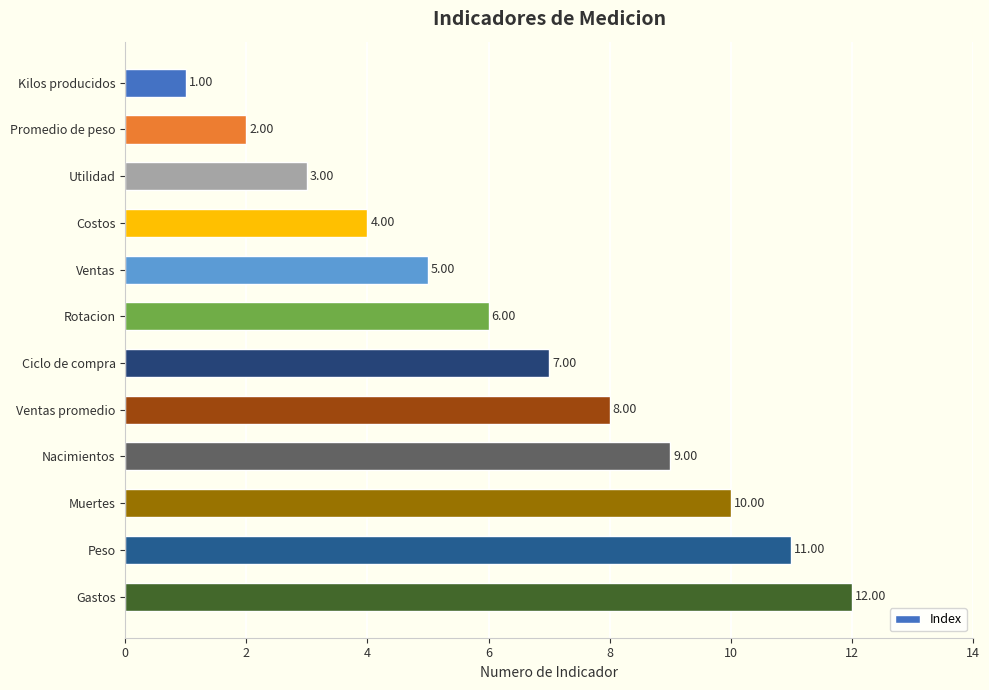

Approximately how many times larger is the value at Nacimientos compared to Ventas?

1.8